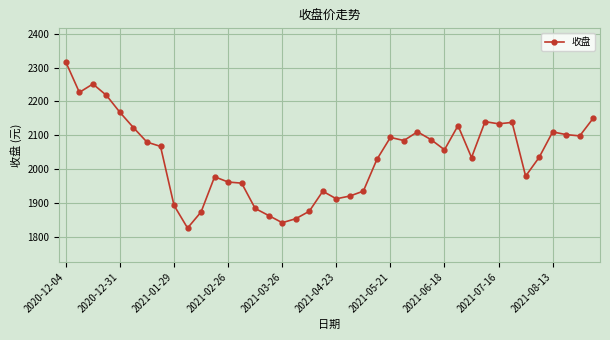

What is the minimum value shown in the chart?

1825.2